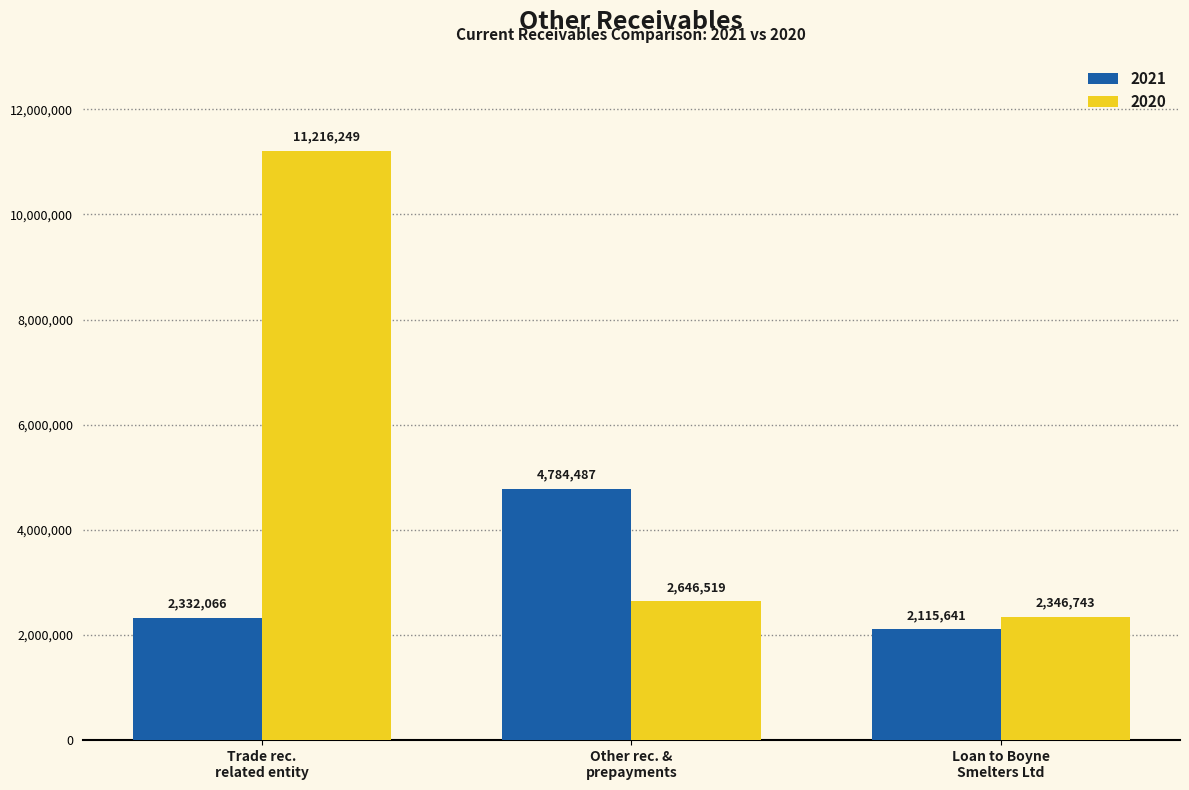

How many categories are shown in the chart?

3